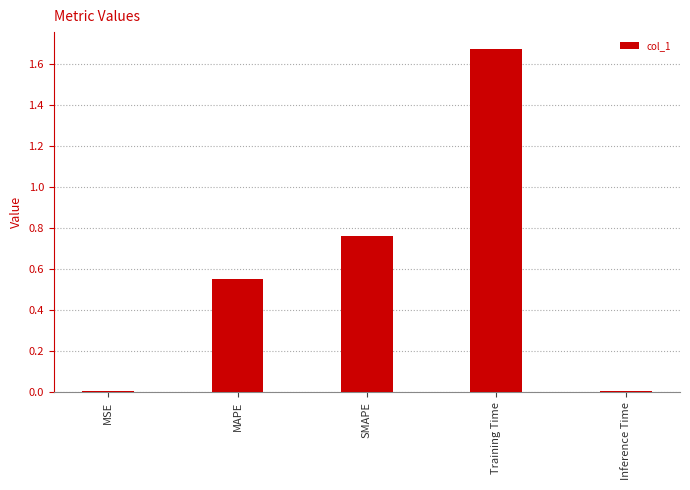

Which label corresponds to the largest value in the chart?

Training Time